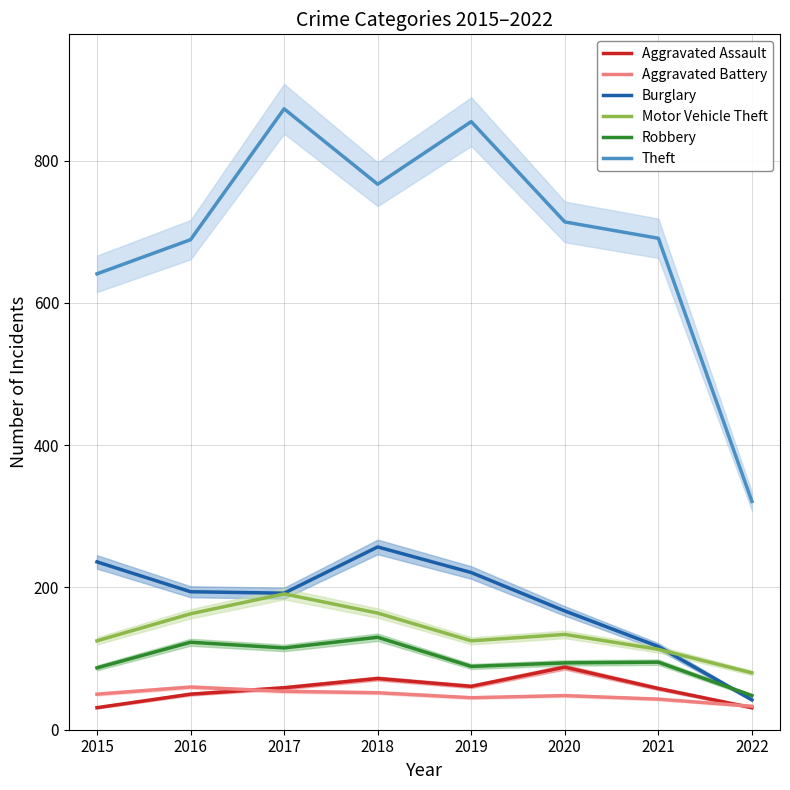

What is the value of the Motor Vehicle Theft point at the 7th from the left?

113